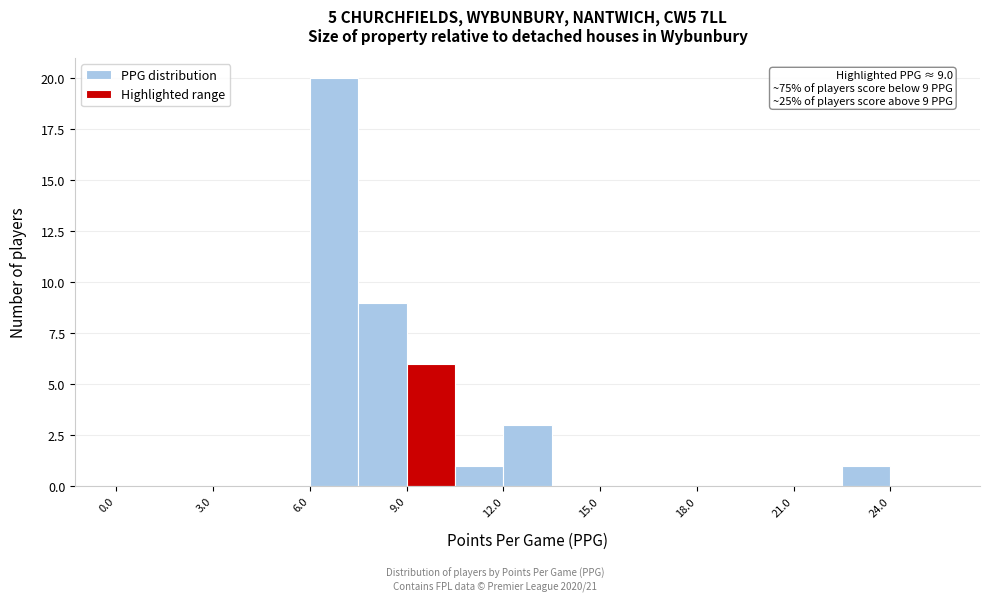

Read against the x-axis, roughly where is the centre of the tallest bar?

7.0